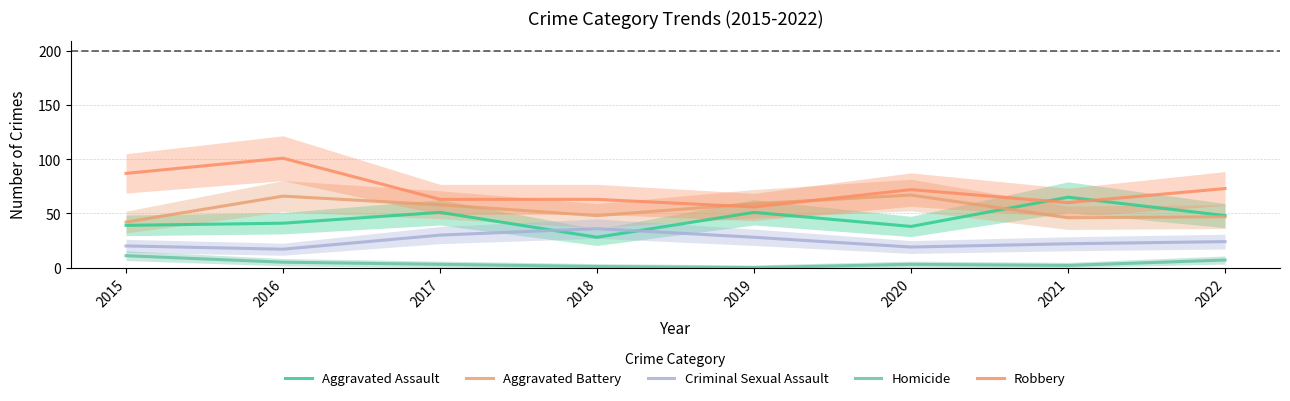

At 2019, list the series in order from largest to smallest.

Aggravated Battery, Robbery, Aggravated Assault, Criminal Sexual Assault, Homicide